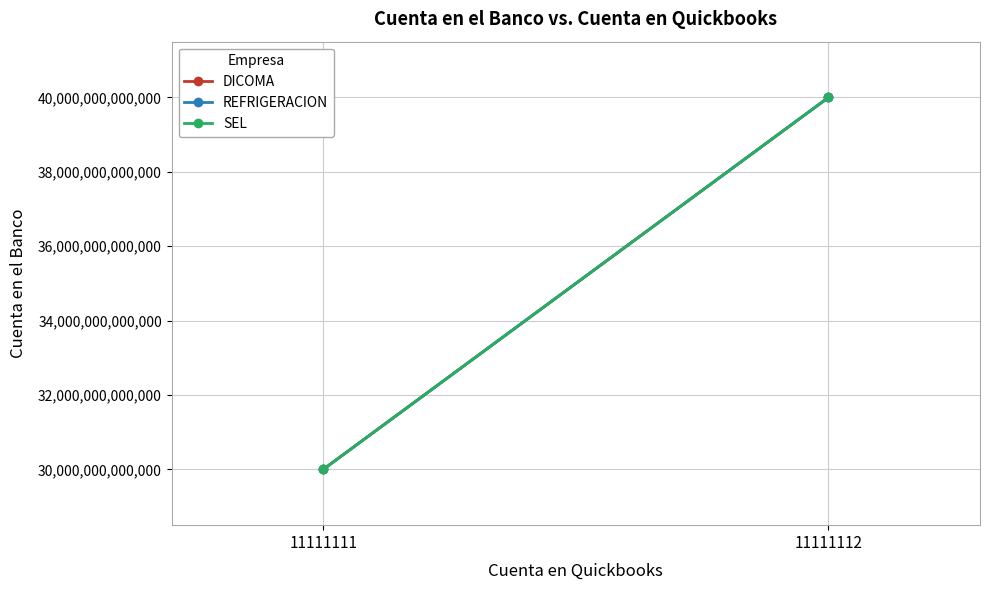

What are all the series names shown in the legend?

DICOMA, REFRIGERACION, SEL